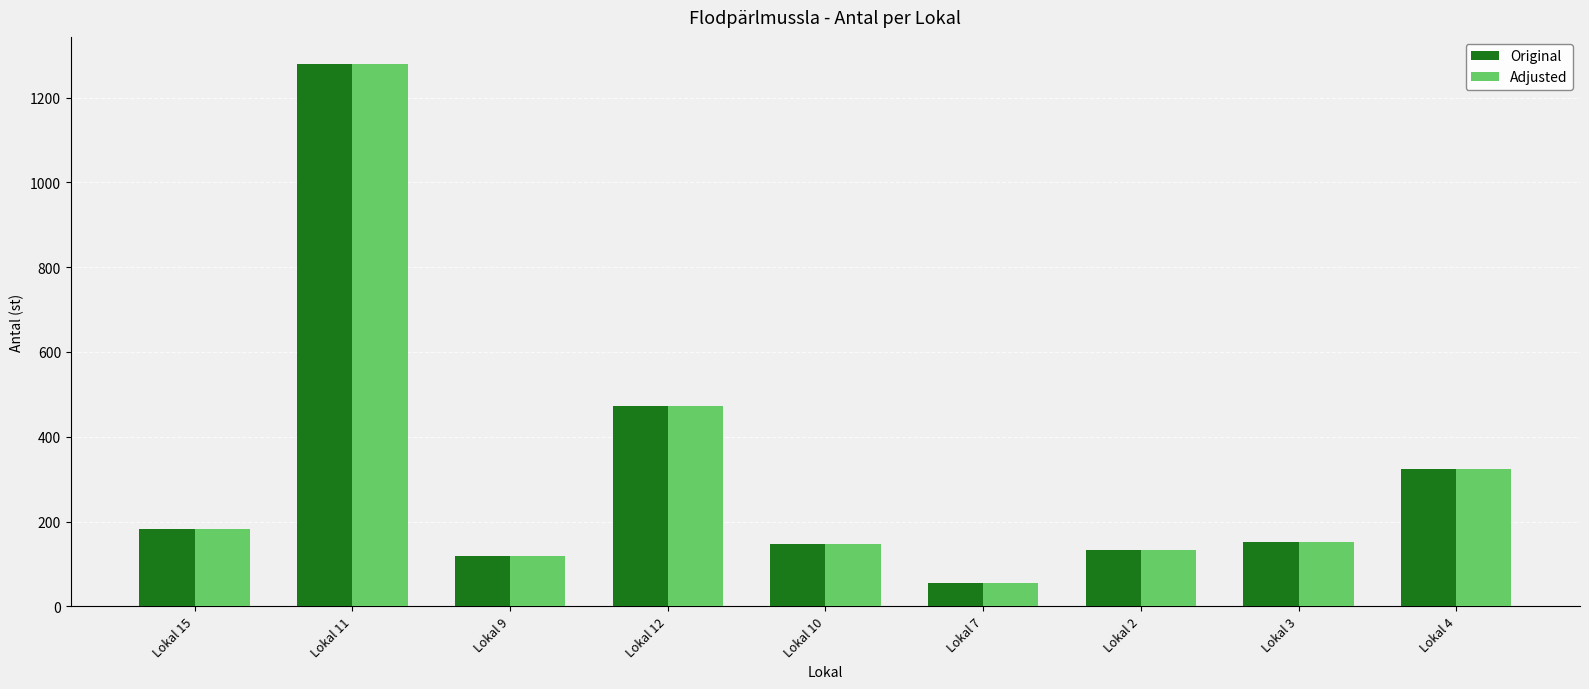

How many bars are there in each group?

2